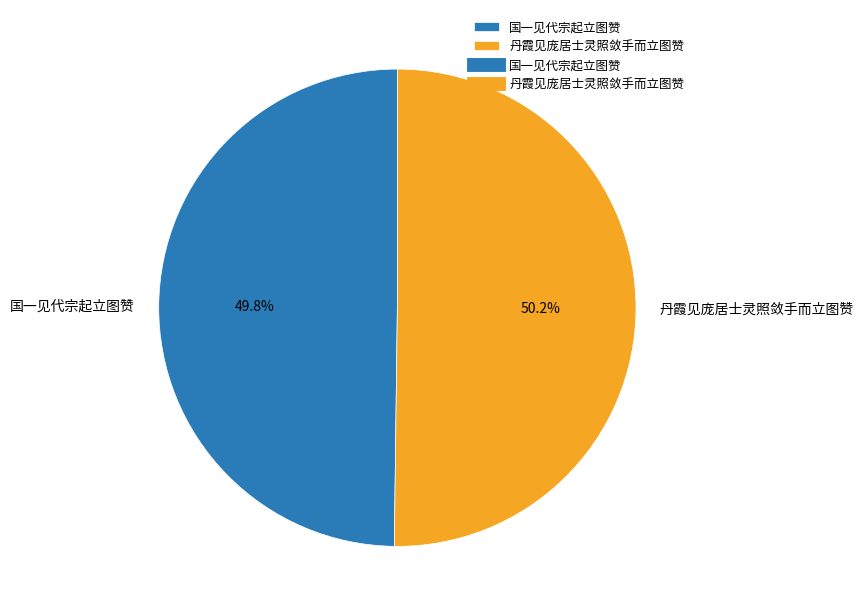

To the nearest percent, what portion does 国一见代宗起立图赞 represent?

50%